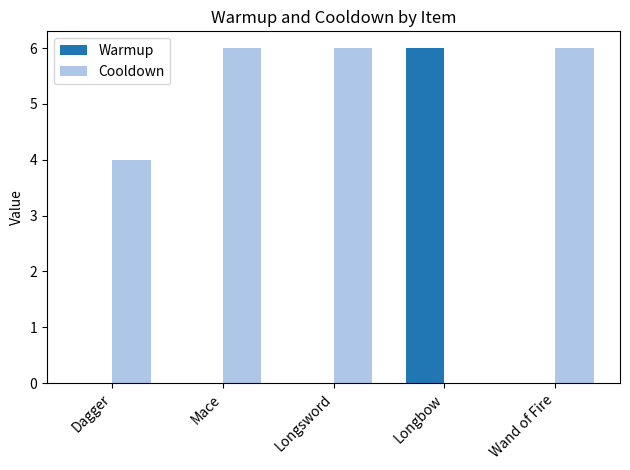

Is it true that Cooldown equals 8 at Wand of Fire?

False